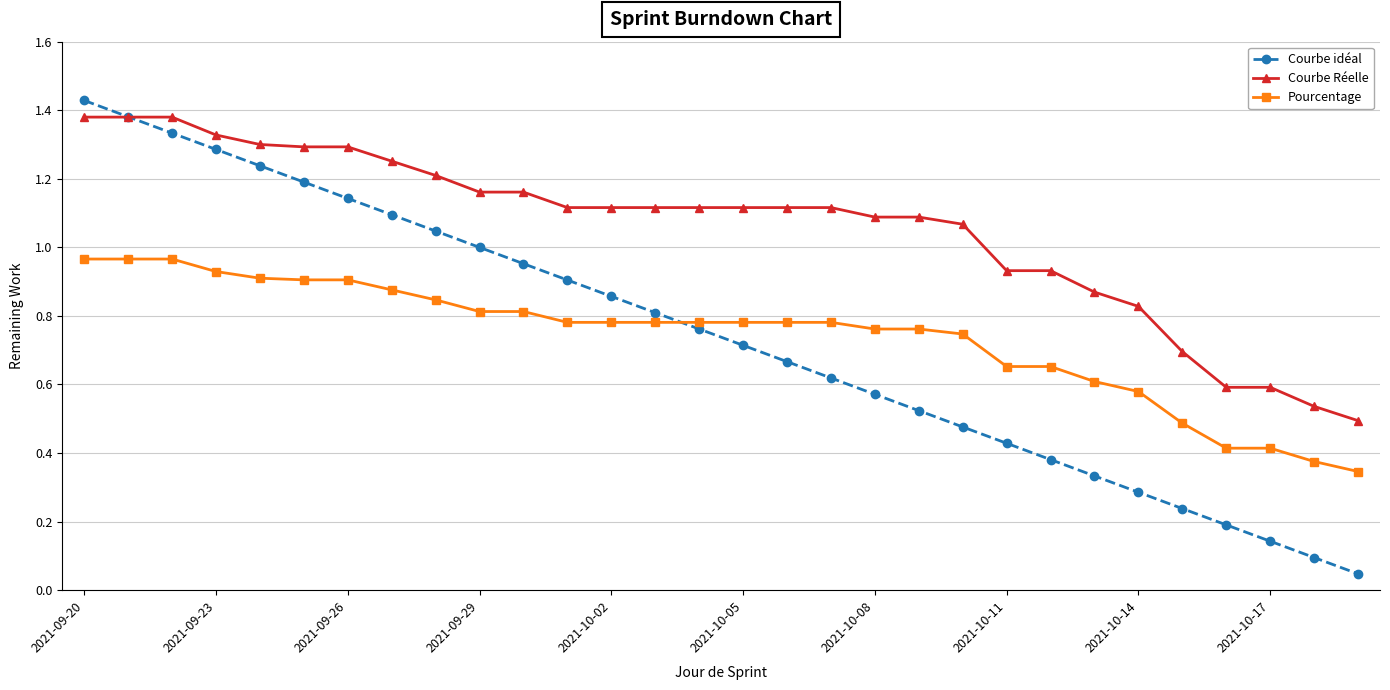

Which series has the largest total across all categories?

Courbe Réelle